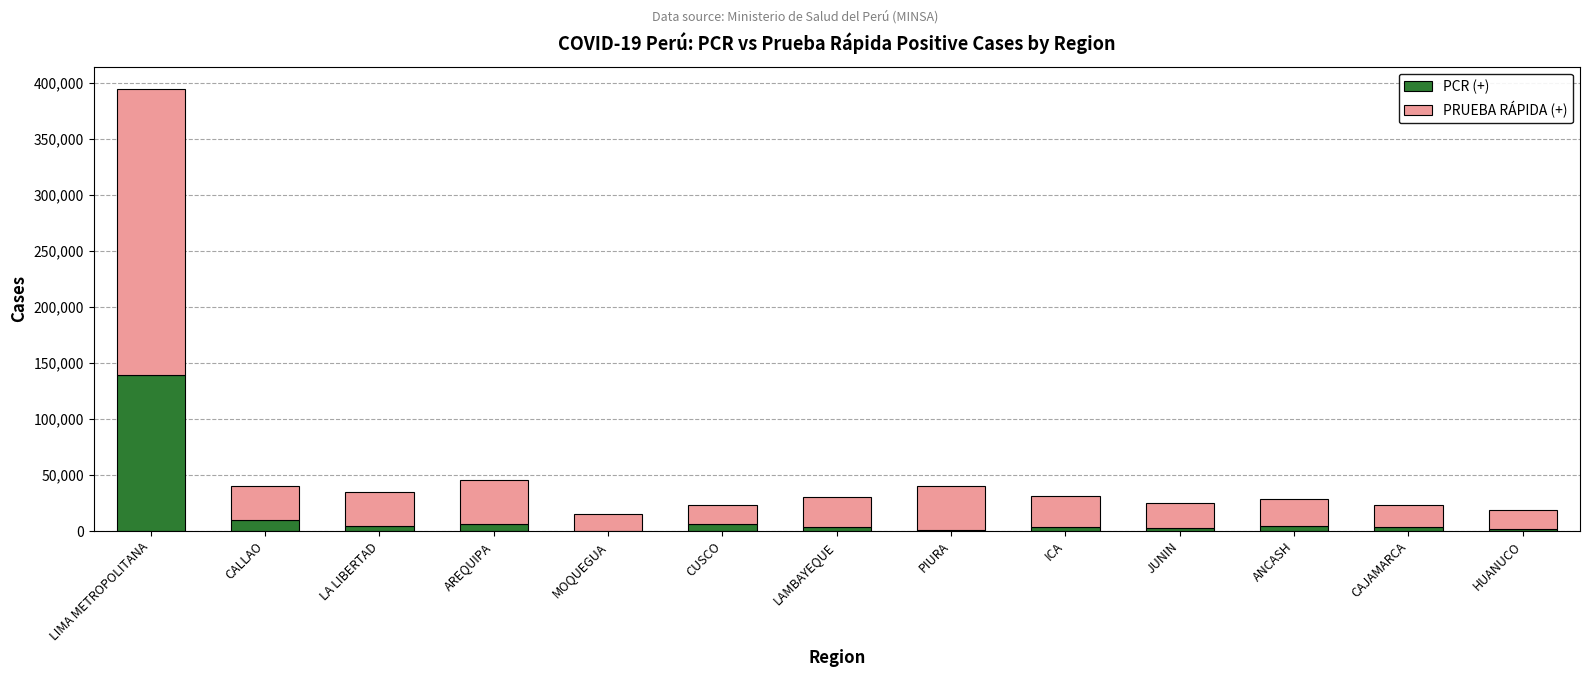

What is the total value across all series at LIMA METROPOLITANA?

394520